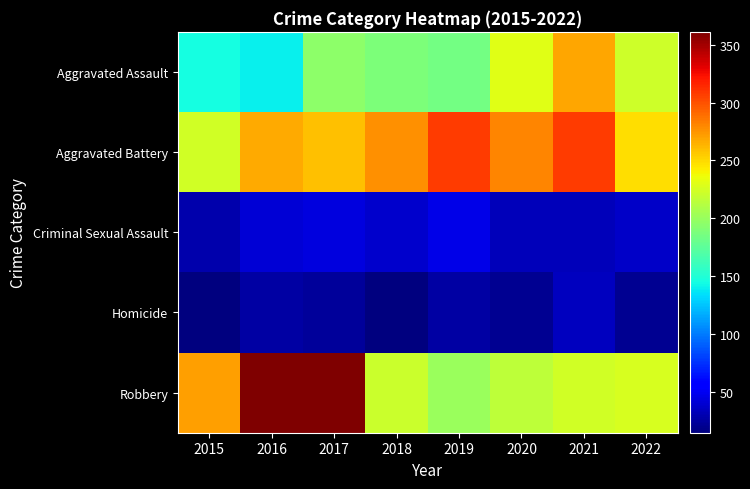

Which series has the widest spread of values?

Robbery